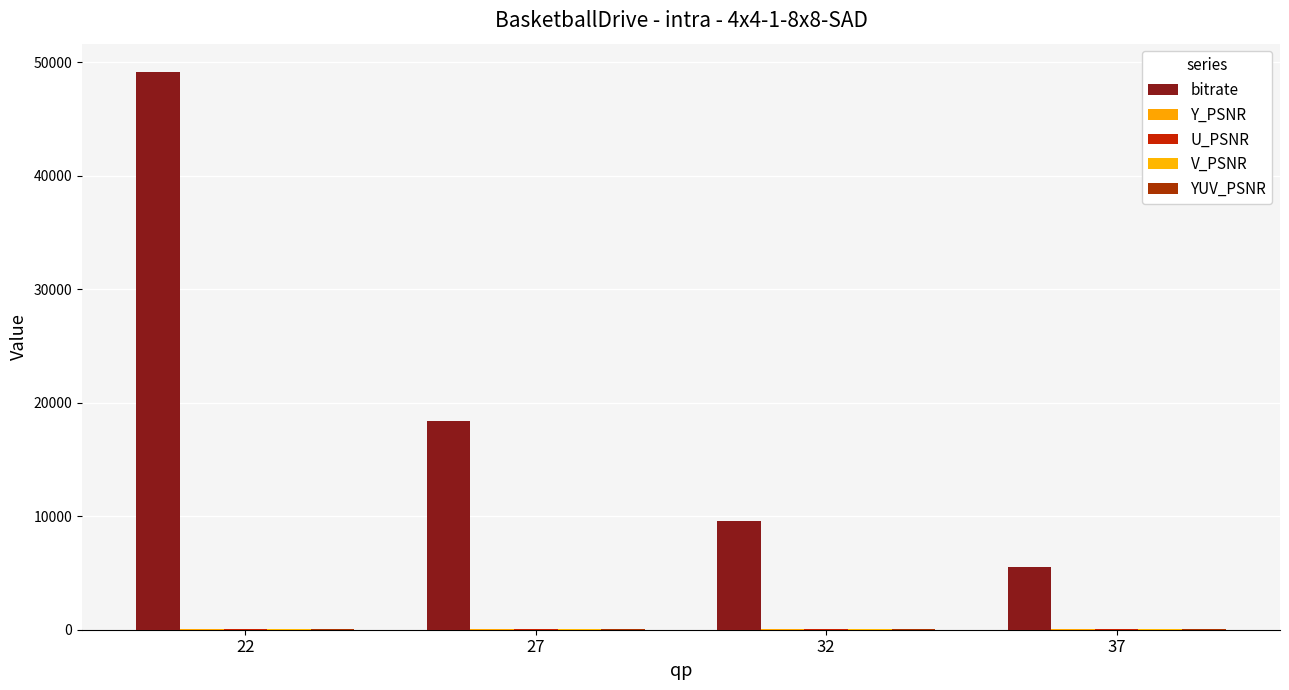

Which label corresponds to the largest value in the chart?

22